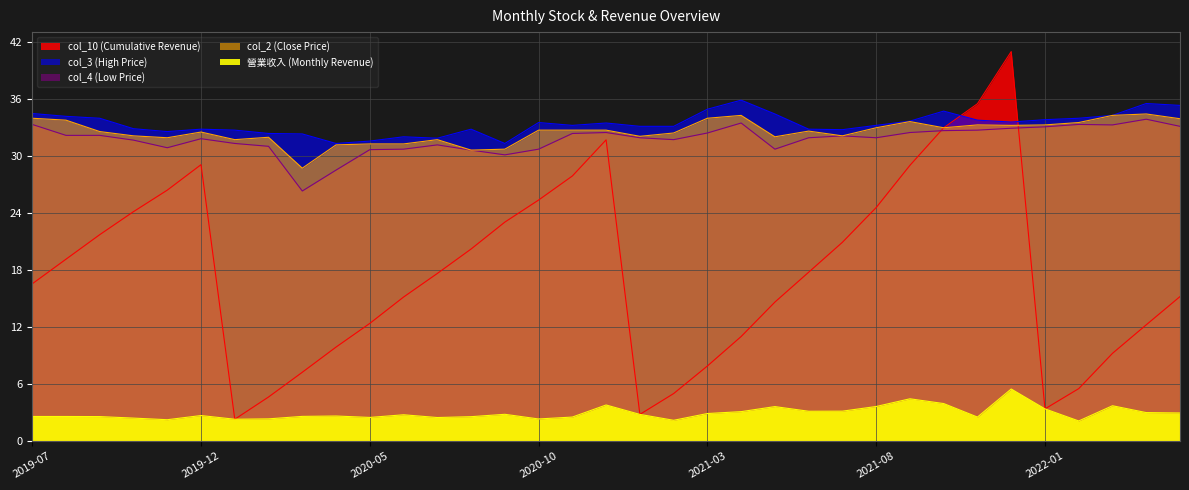

What is the value of the col_2 point at the 16th from the left?

32.7